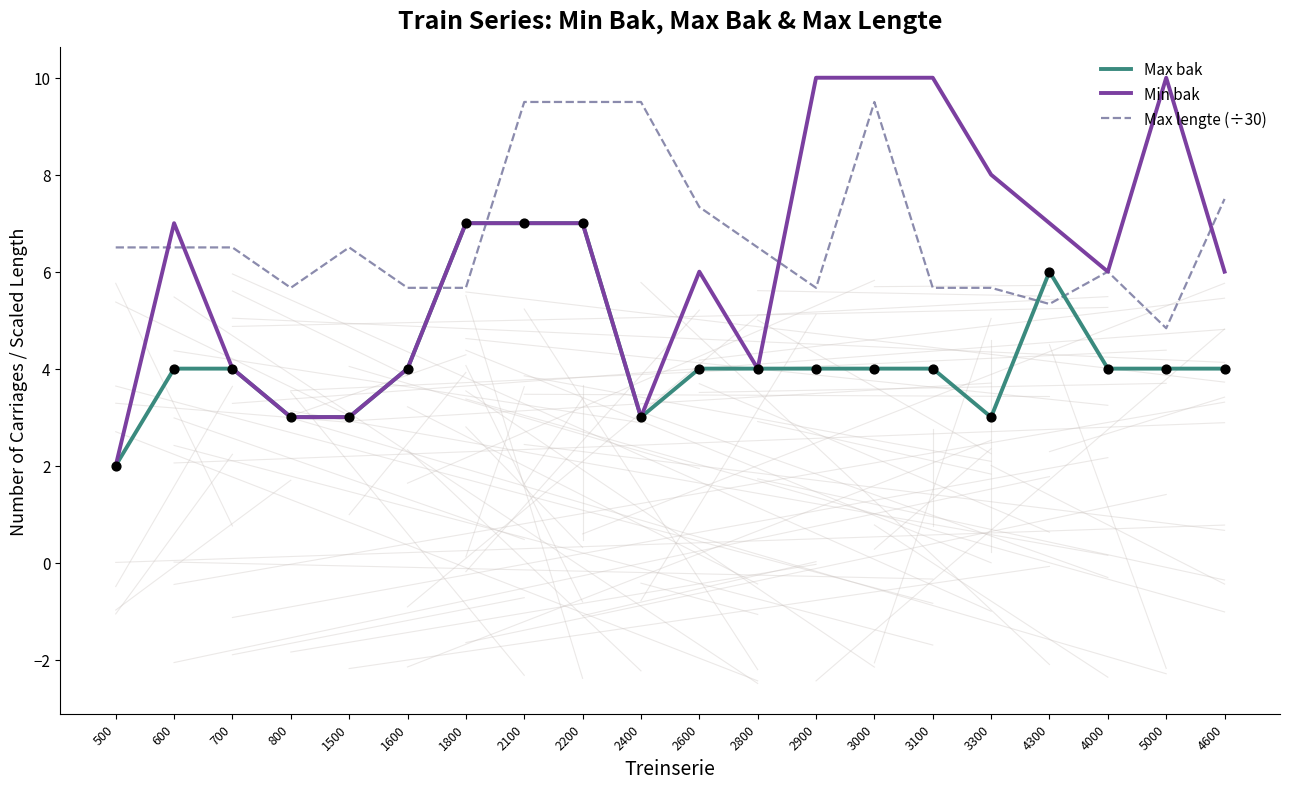

What is the total value across all series at 2800?

14.5